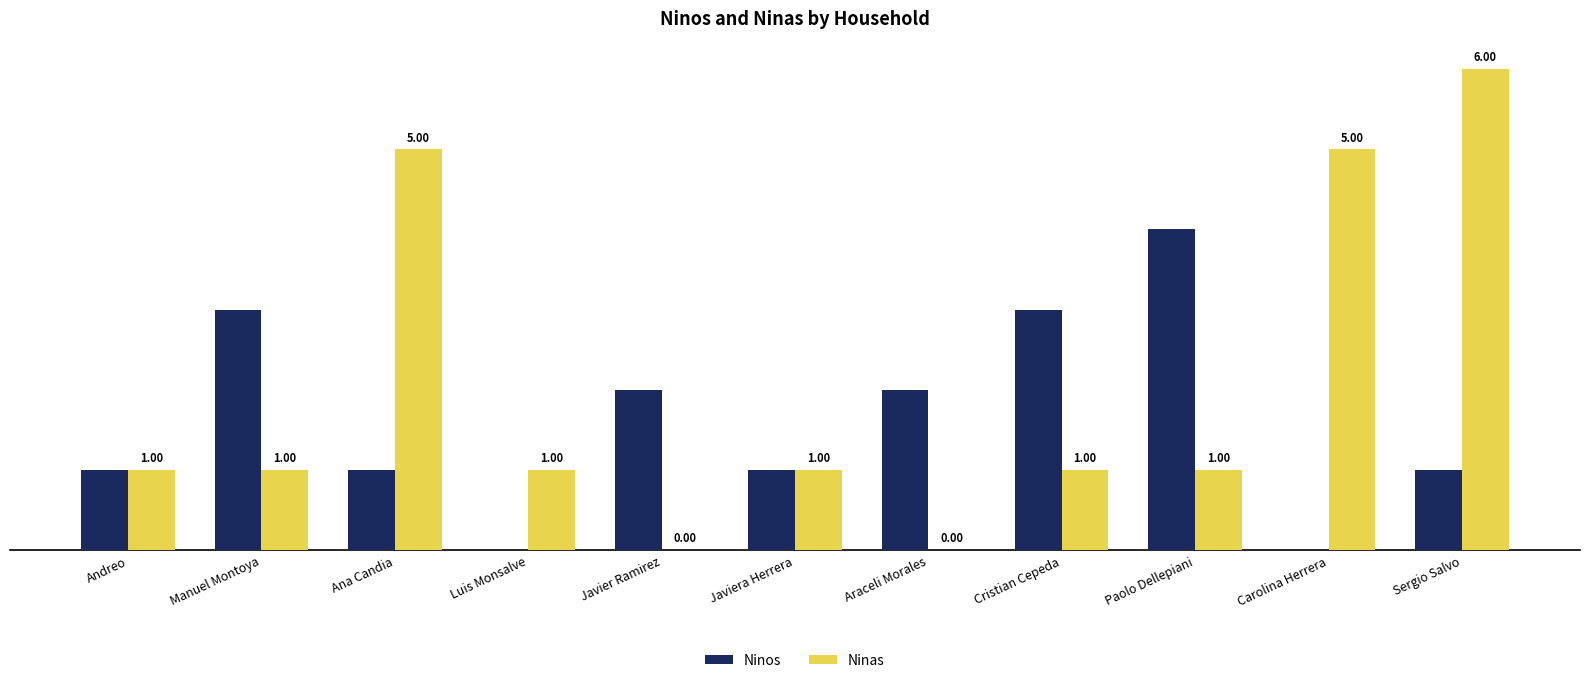

The Ninas series shows 0 at Araceli Morales. True or false?

True